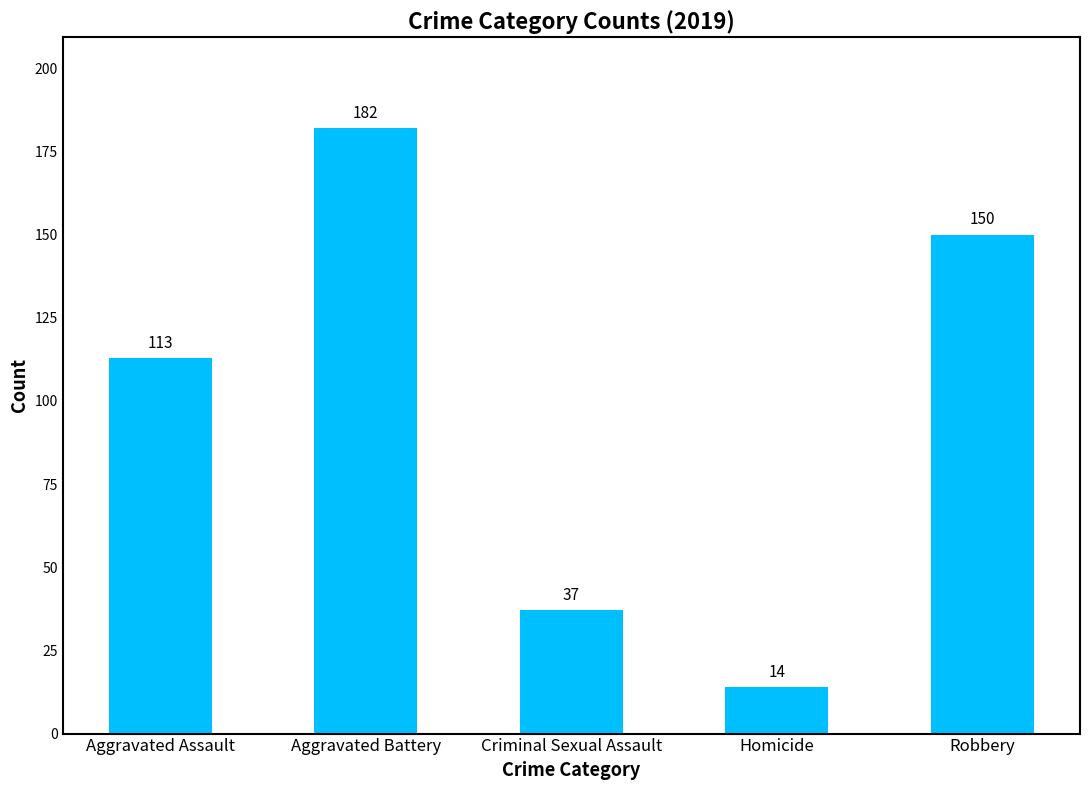

What is the approximate value at Homicide, to the nearest 5?

15